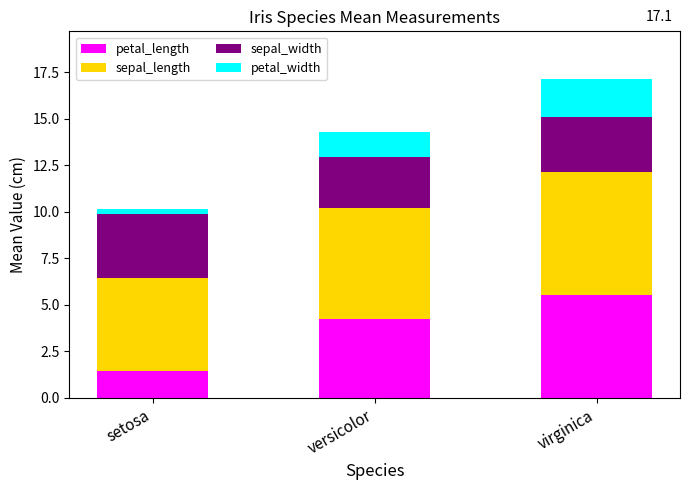

Reading left to right, transcribe the values for petal_length.

1.5	4.3	5.6